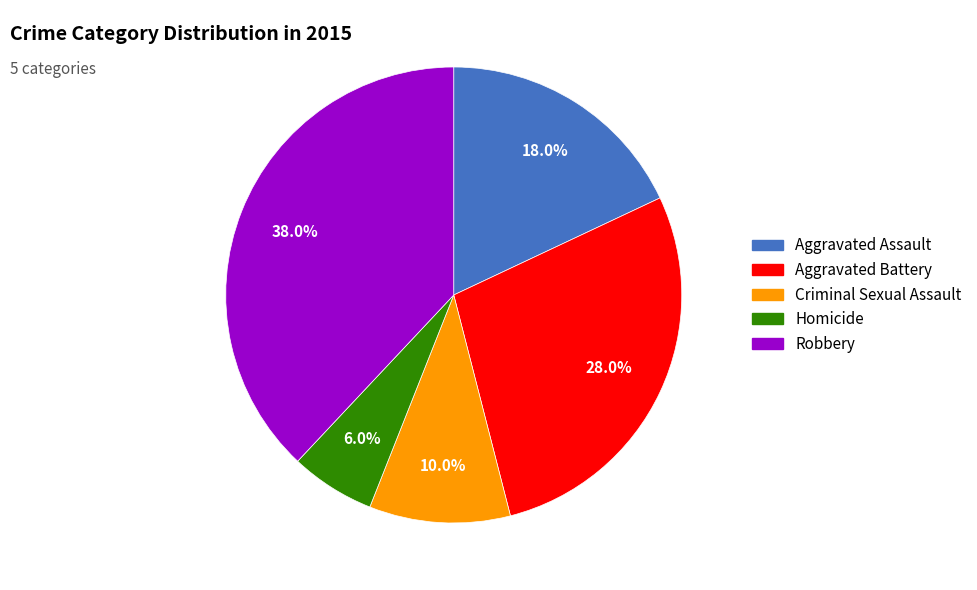

Is there any slice that represents more than half of the pie?

No